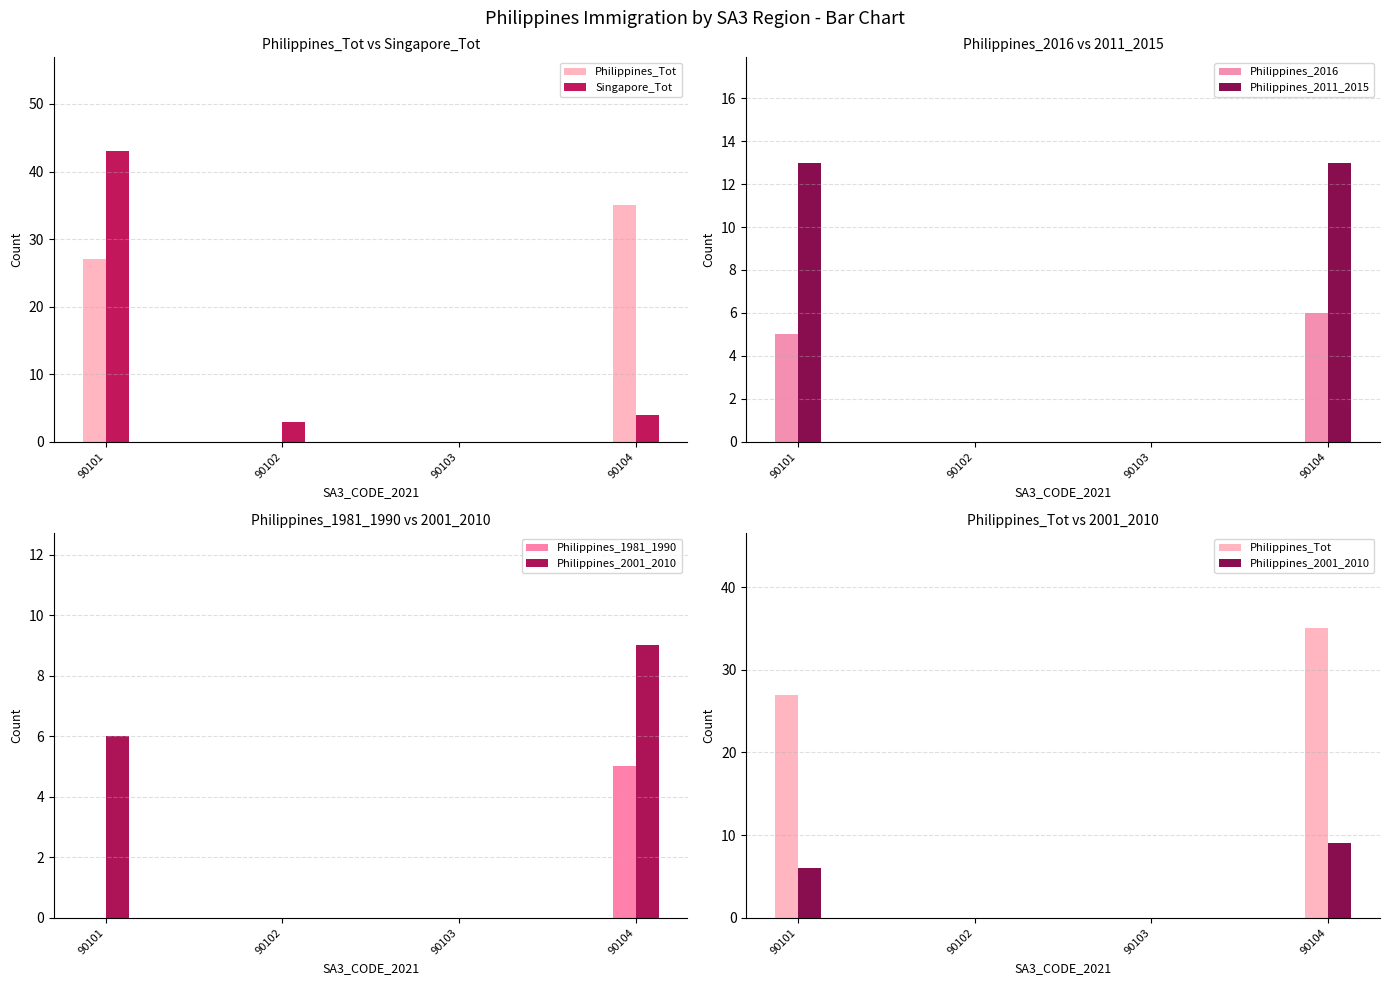

Reading left to right, transcribe all the data shown in this chart.

Philippines_Tot: 27	0	0	35
Singapore_Tot: 43	3	0	4
Philippines_2016: 5	0	0	6
Philippines_2011_2015: 13	0	0	13
Philippines_1981_1990: 0	0	0	5
Philippines_2001_2010: 6	0	0	9